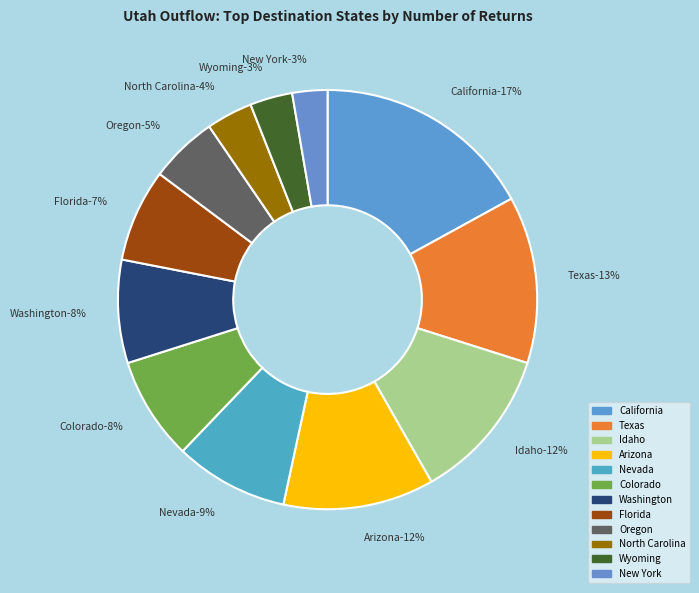

How many slices are in this pie chart?

12